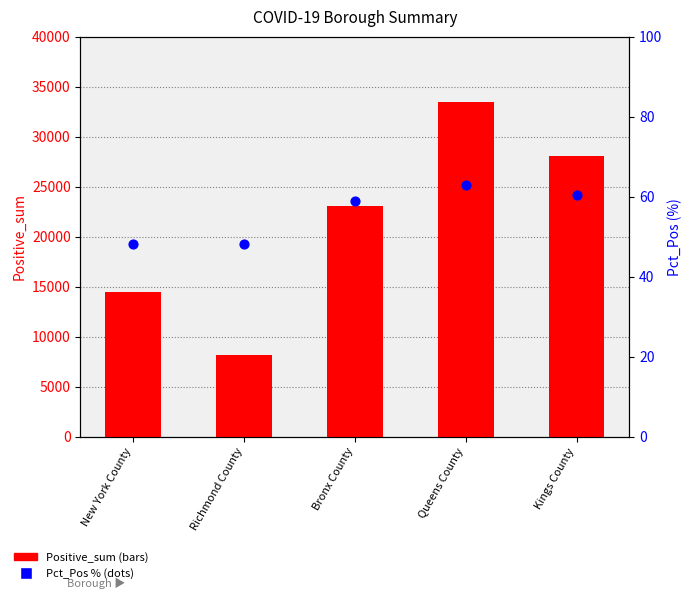

At how many categories does at least one series exceed 10159?

4